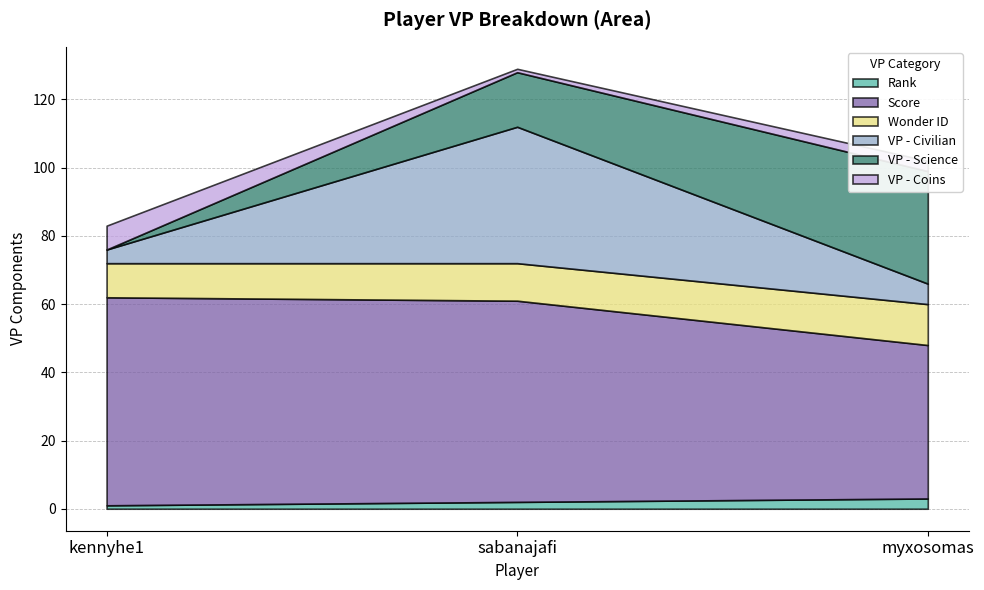

Does the chart have visible grid lines?

Yes